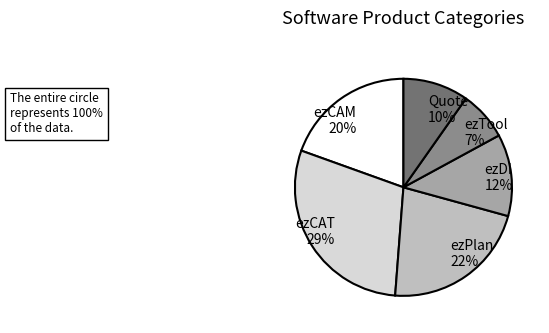

Does any single category account for the majority?

No